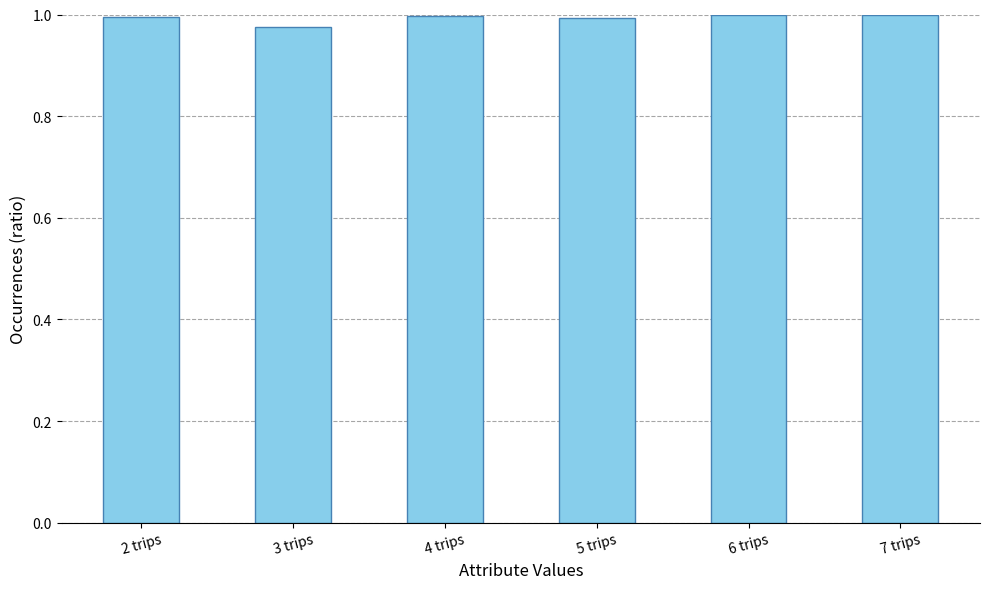

How many bars are there in total?

6